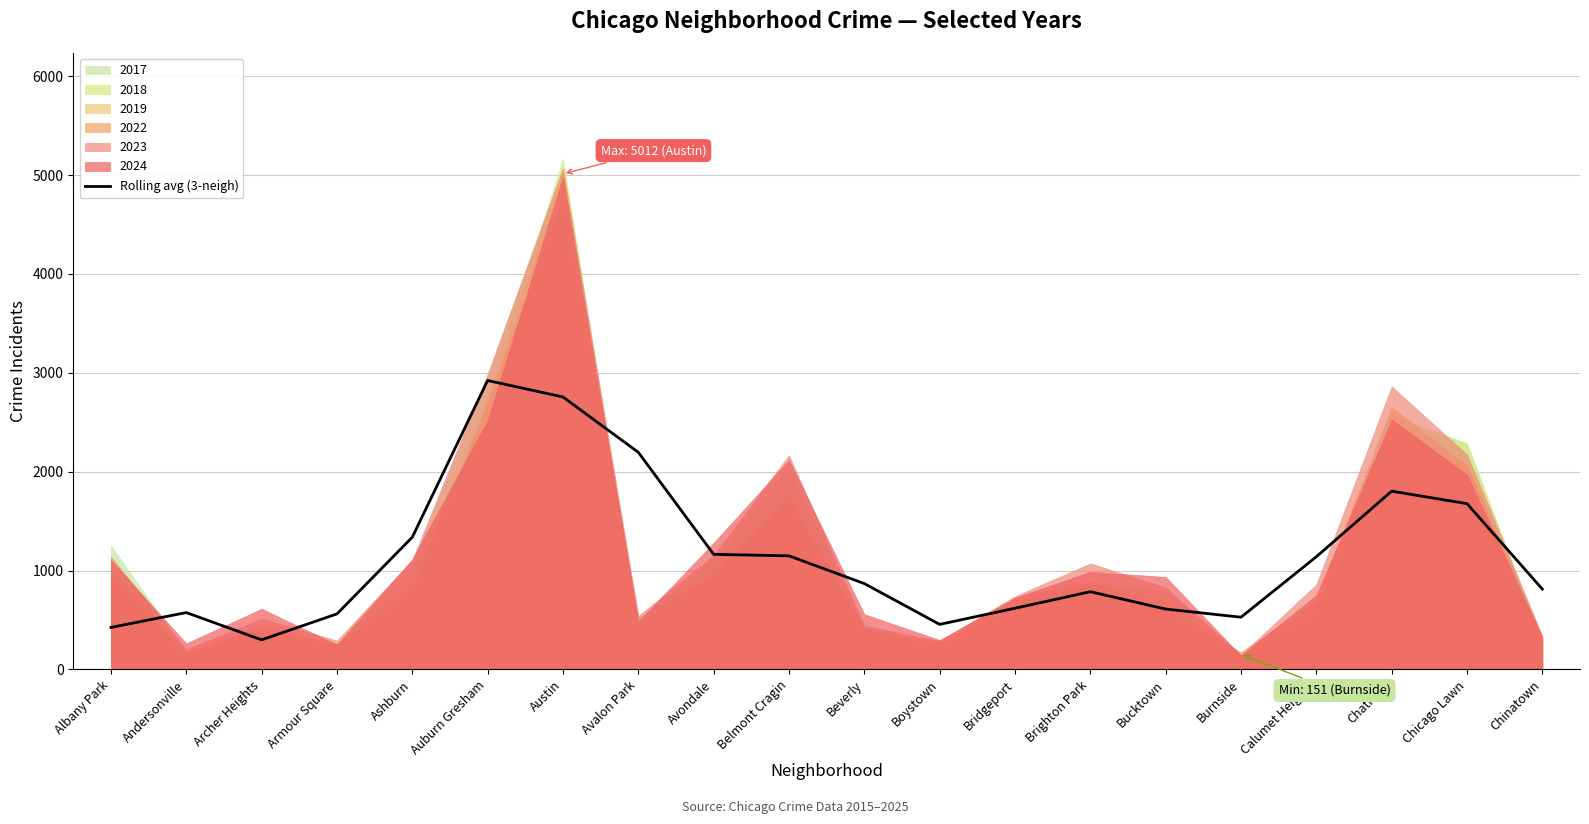

At which label does Rolling avg (3-neigh) reach its minimum?

Archer Heights